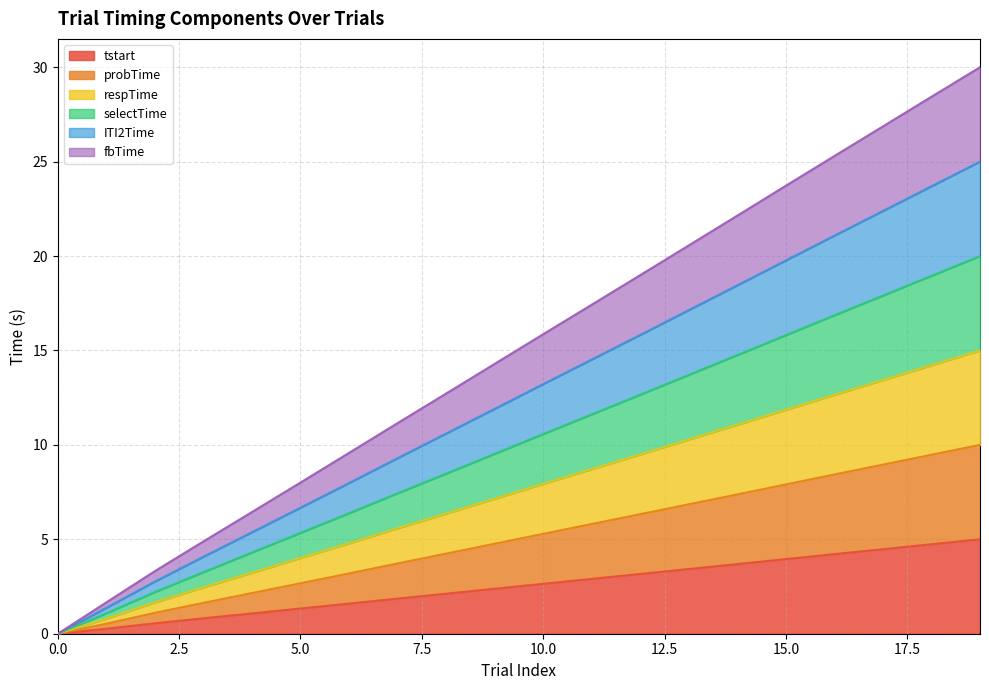

The ITI2Time series shows 23.7 at 18. True or false?

True